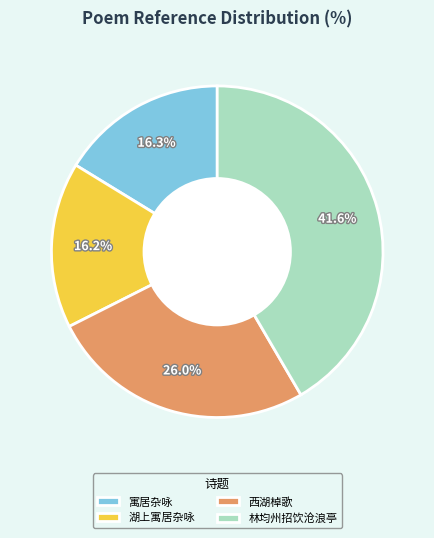

Does 西湖棹歌 account for over 50% of the chart?

No